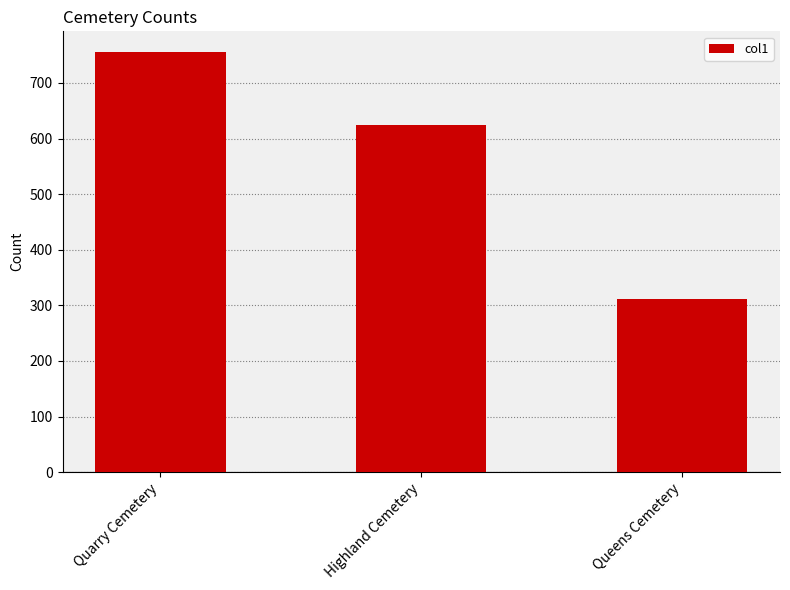

Rank the categories by value from lowest to highest.

Queens Cemetery, Highland Cemetery, Quarry Cemetery